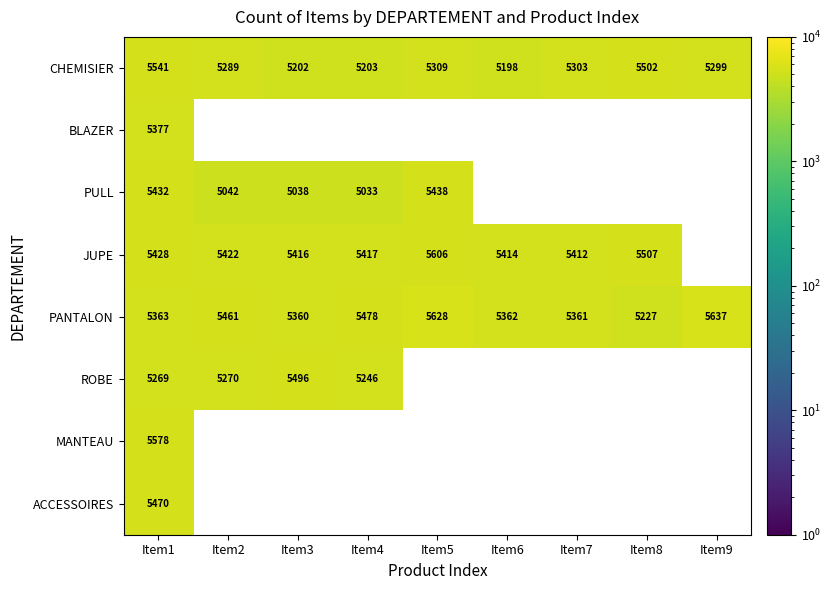

What is the difference between the highest and lowest values at Item3?

458.0